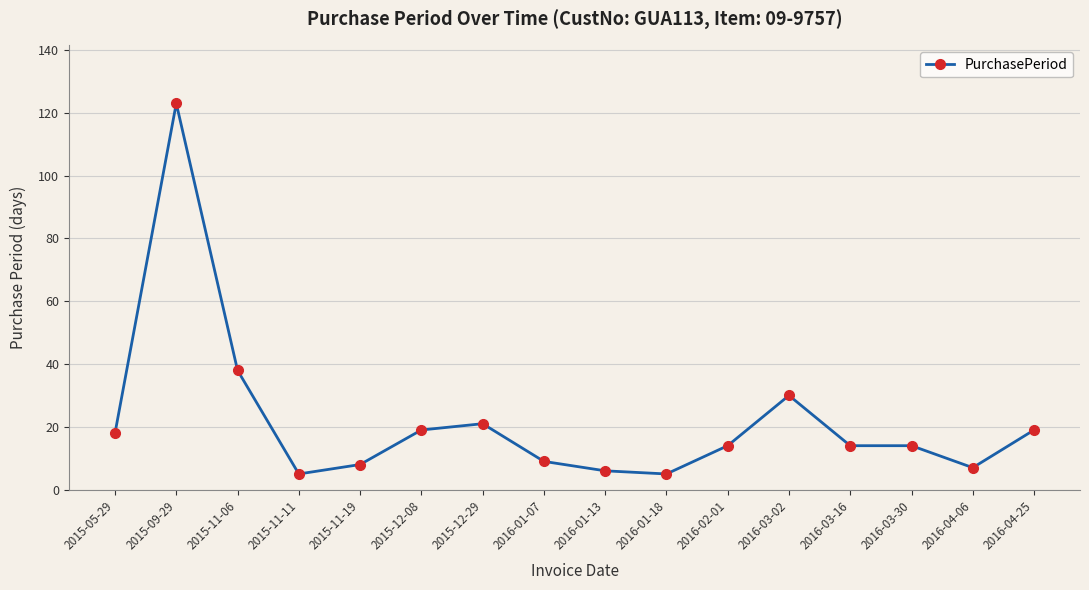

Which label corresponds to the largest value in the chart?

2015-09-29